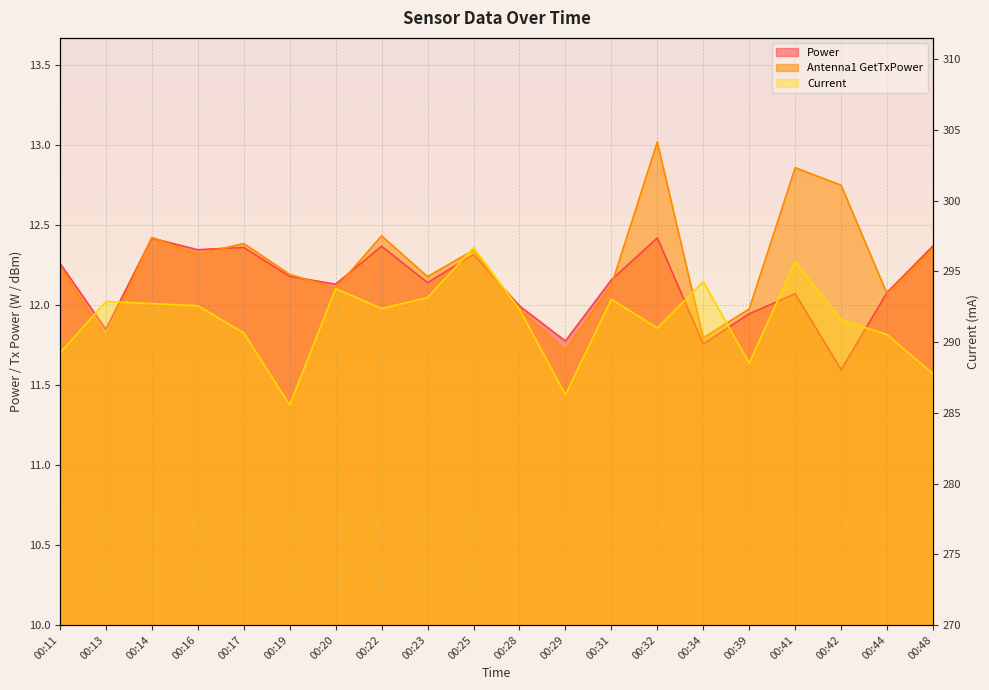

Reading left to right, list all the values displayed in this chart.

Power: 12.3	11.8	12.4	12.3	12.4	12.2	12.1	12.4	12.1	12.3	12.0	11.8	12.2	12.4	11.8	11.9	12.1	11.6	12.1	12.4
Antenna1 GetTxPower: 12.2	11.8	12.4	12.3	12.4	12.2	12.1	12.4	12.2	12.3	12.0	11.7	12.1	13.0	11.8	12.0	12.9	12.7	12.1	12.4
Current: 289.2	292.9	292.7	292.6	290.6	285.5	293.8	292.4	293.1	296.7	292.3	286.3	293.0	291.0	294.3	288.5	295.7	291.6	290.5	287.7